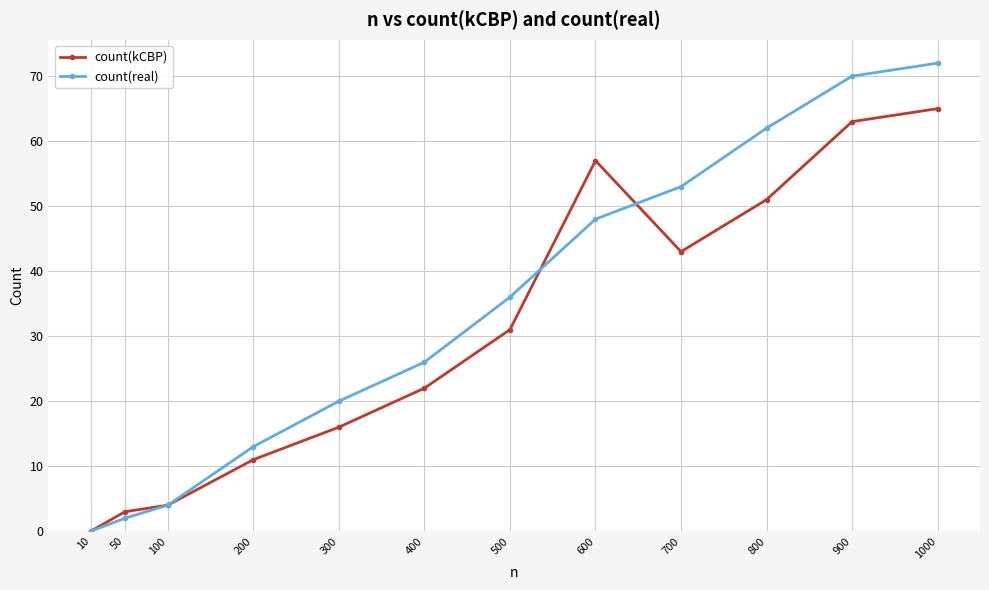

What is the sum of the count(kCBP) values at 600 and 200?

68